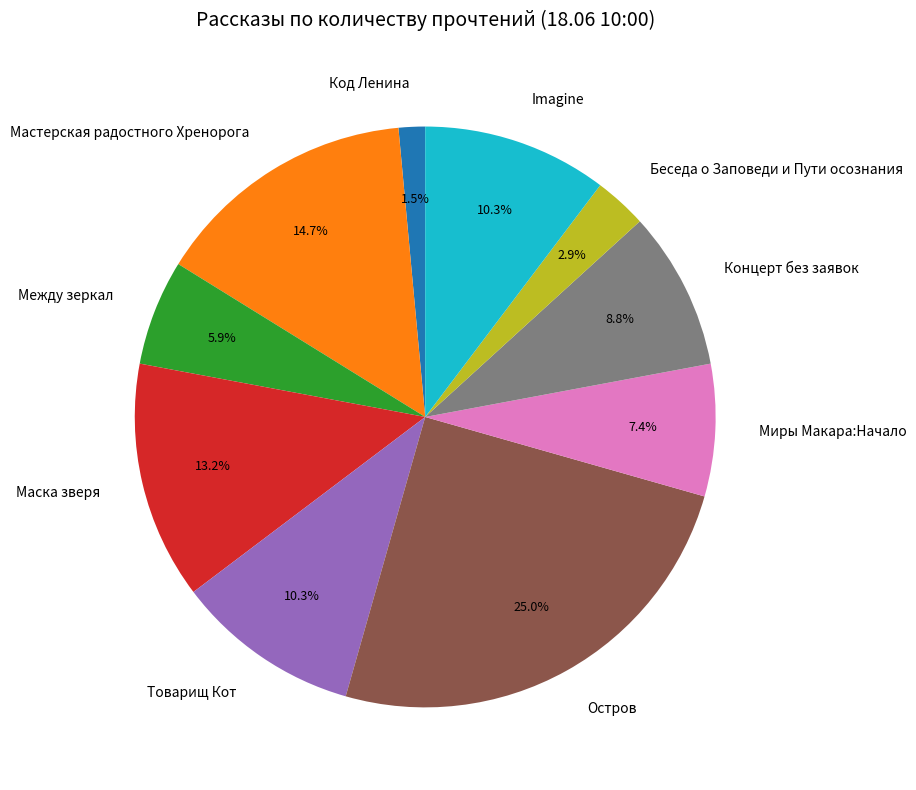

Is there any slice that represents more than half of the pie?

No